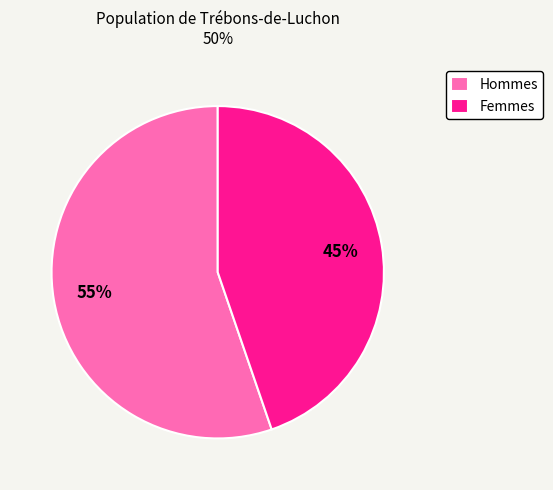

How many slices are in this pie chart?

2